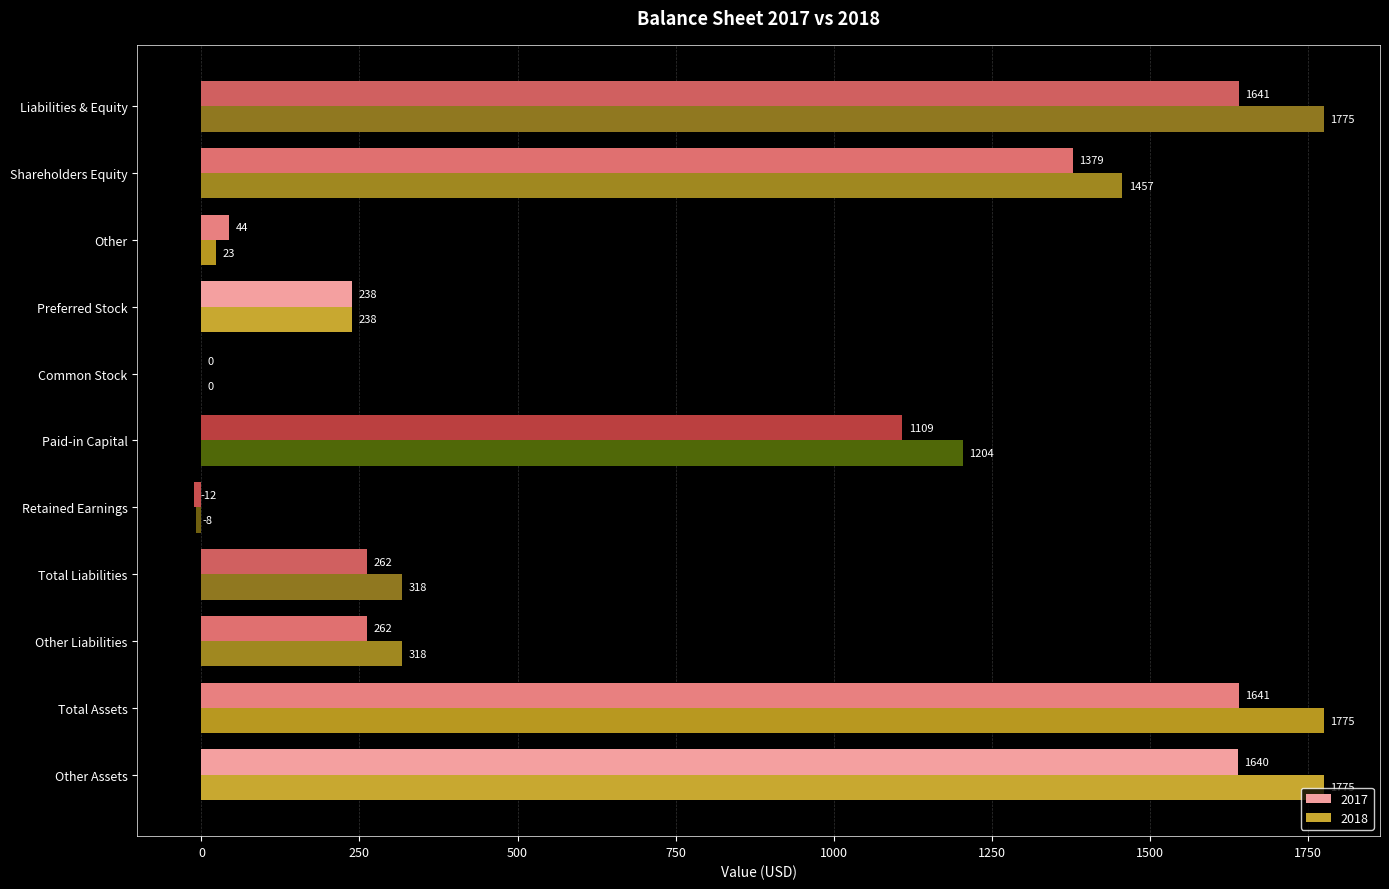

Is it true that 2017 equals -12 at Retained Earnings?

True